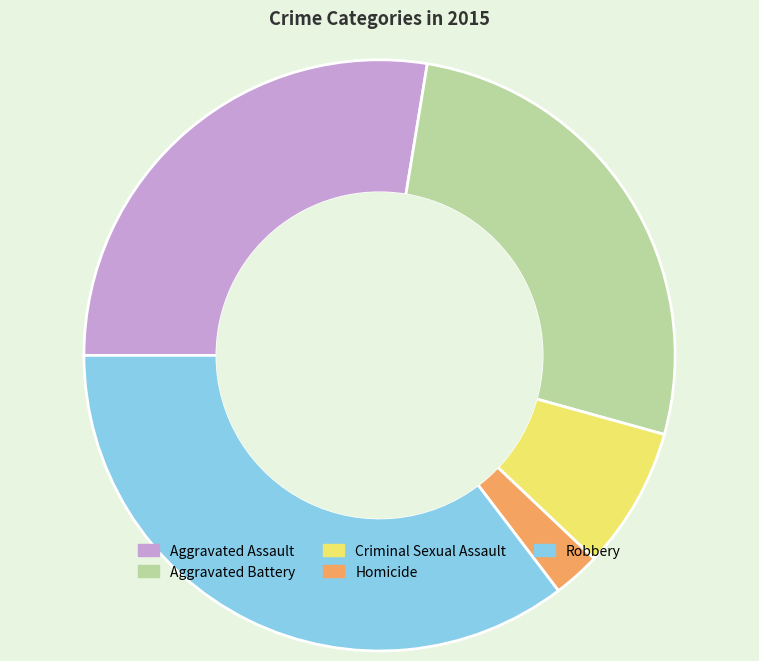

Is there any slice that represents more than half of the pie?

No